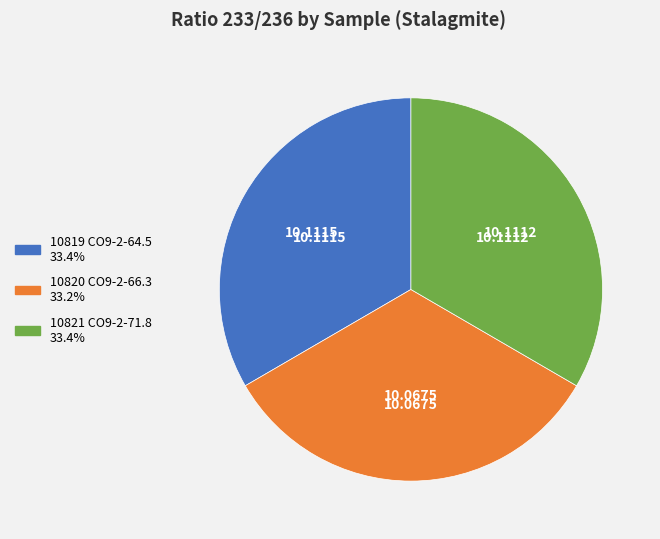

Combined, do 10819 CO9-2-64.5 and 10820 CO9-2-66.3 account for over 50%?

Yes